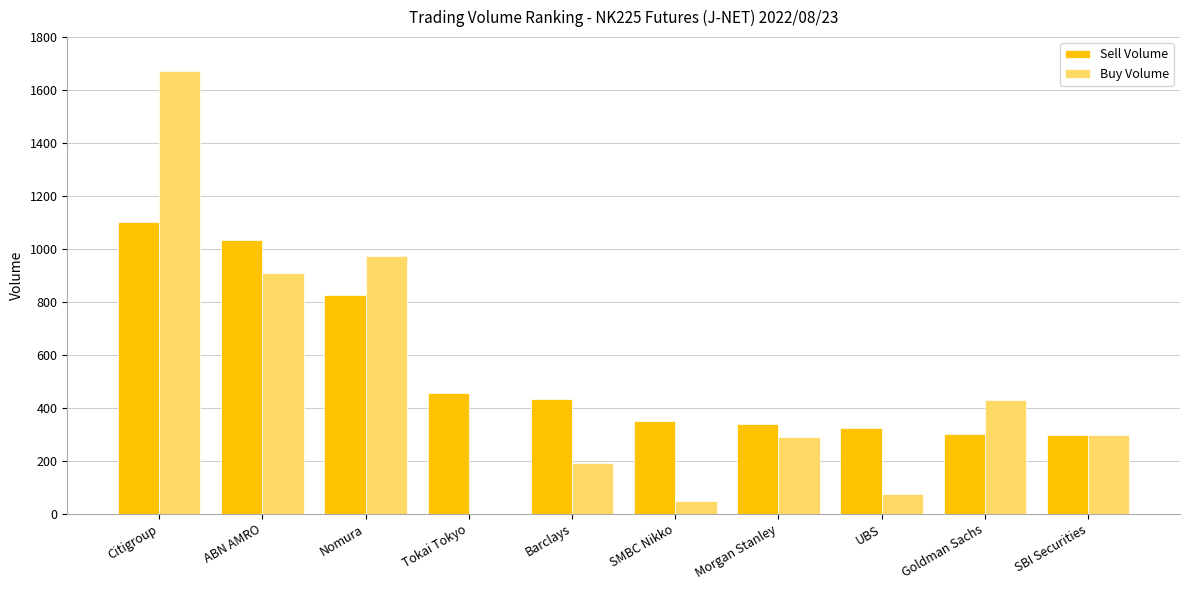

What is the greatest value displayed?

1671